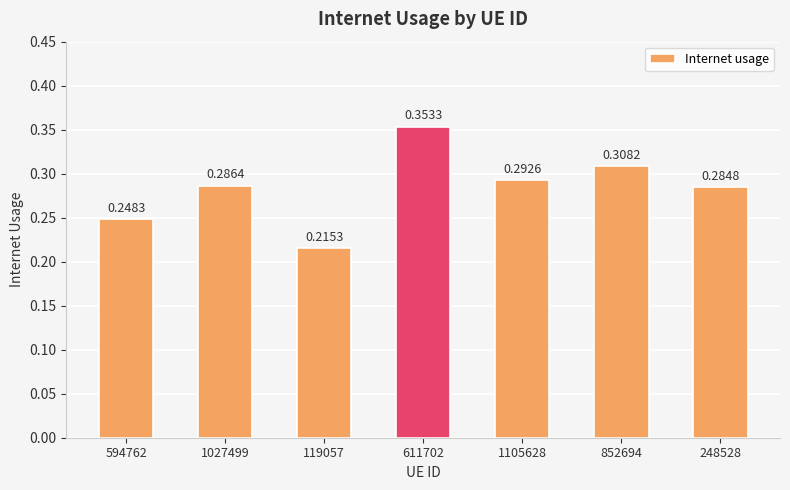

Between 119057 and 1105628, which is larger?

1105628